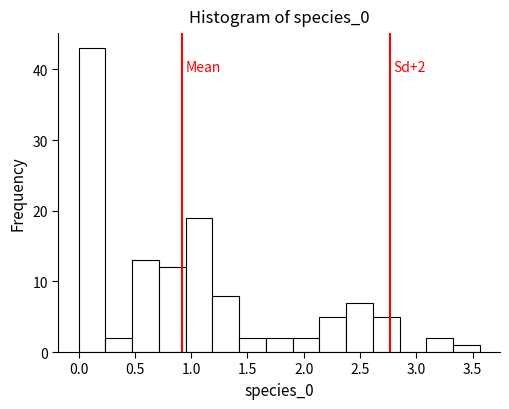

Which range on the x-axis has the tallest bar?

0.00 to 0.25